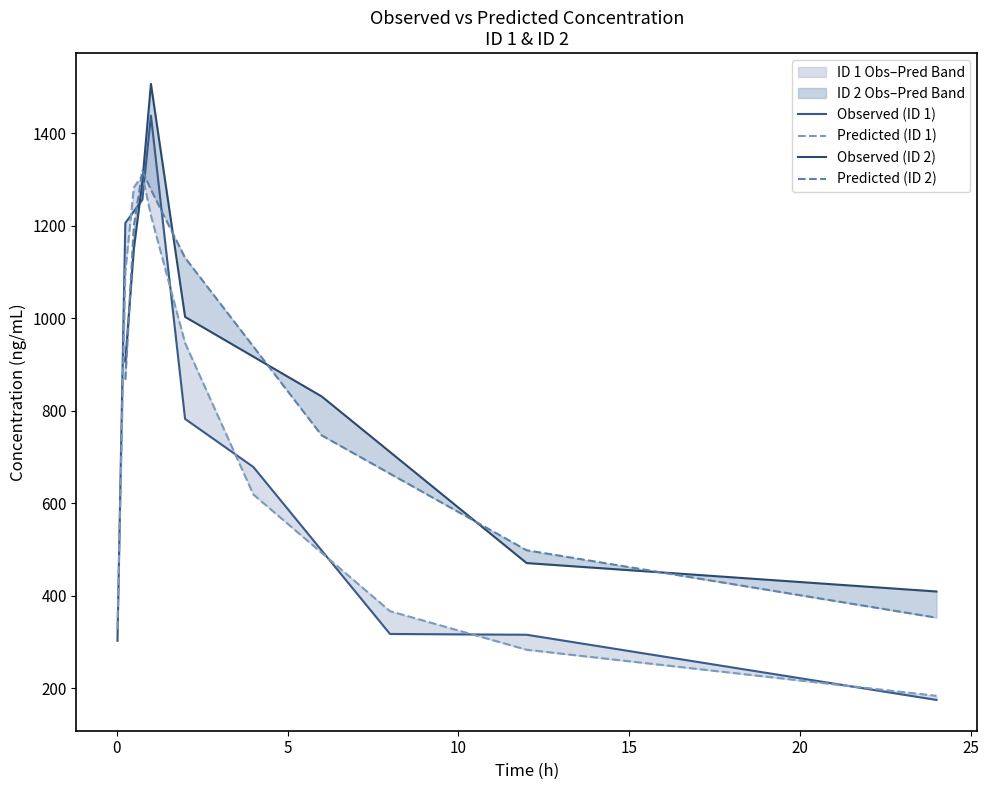

What is the label of the 10th point from the left?

24.0